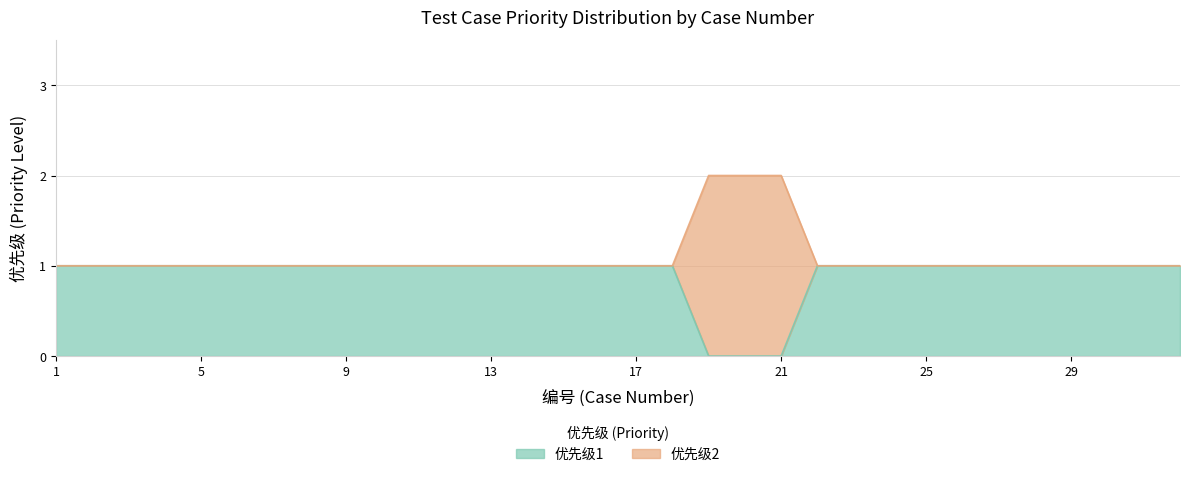

What is the approximate value of 优先级2 at 7?

1